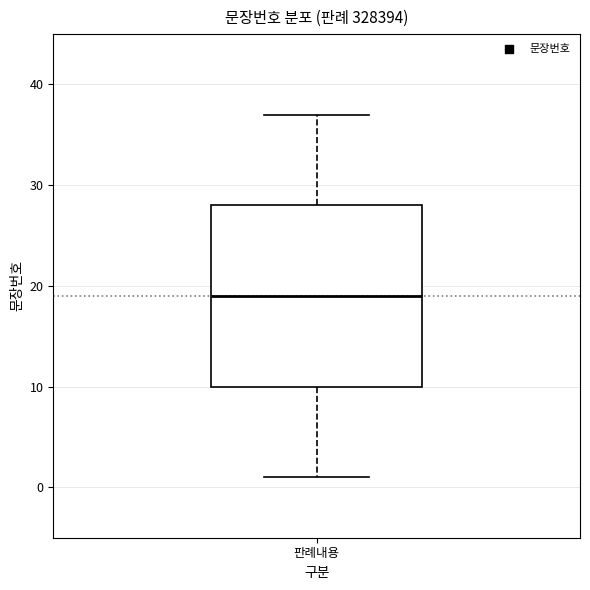

Transcribe this box plot: give where the median line is, the range the box spans, and where the two whiskers end, as read against the y-axis. The values are not printed on the chart, so give them approximately, as read against the axis.

median 19, box 10 to 28, whiskers 1 to 37